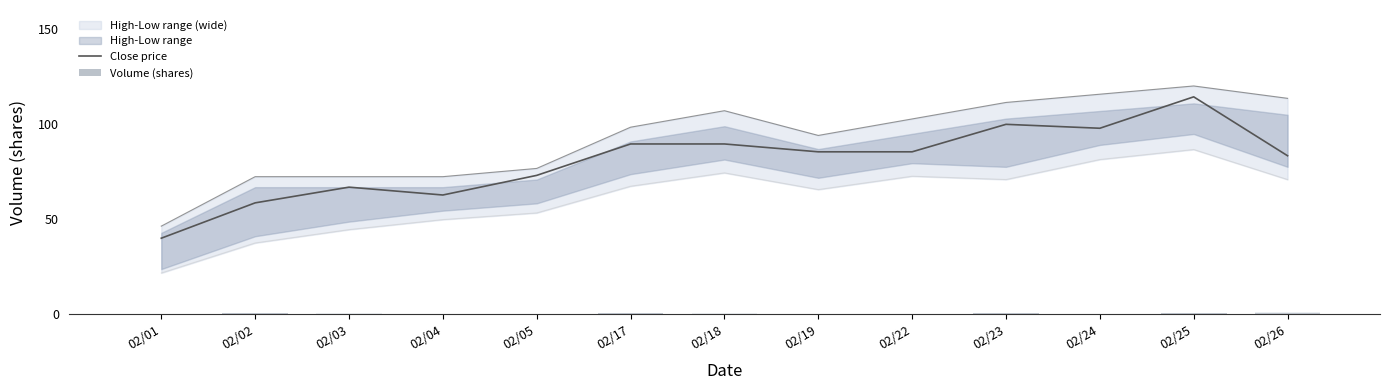

Reading left to right, extract all data points from this chart.

Close price: 40.1	58.7	66.9	62.8	73.1	89.6	89.6	85.5	85.5	99.9	97.9	114.4	83.4
Volume (shares): 0.4	0.7	0.5	0.3	0.4	0.7	0.5	0.3	0.3	0.5	0.4	0.6	1.0